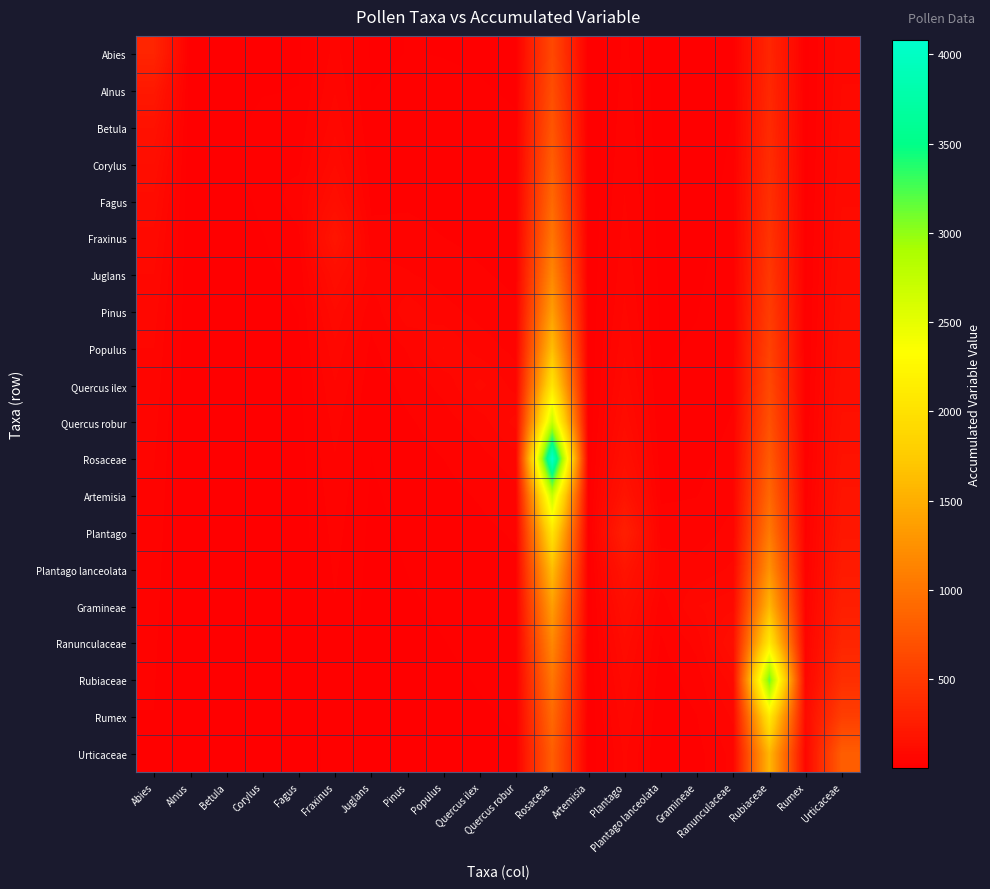

Which has a higher value, Pinus or Quercus robur?

Pinus